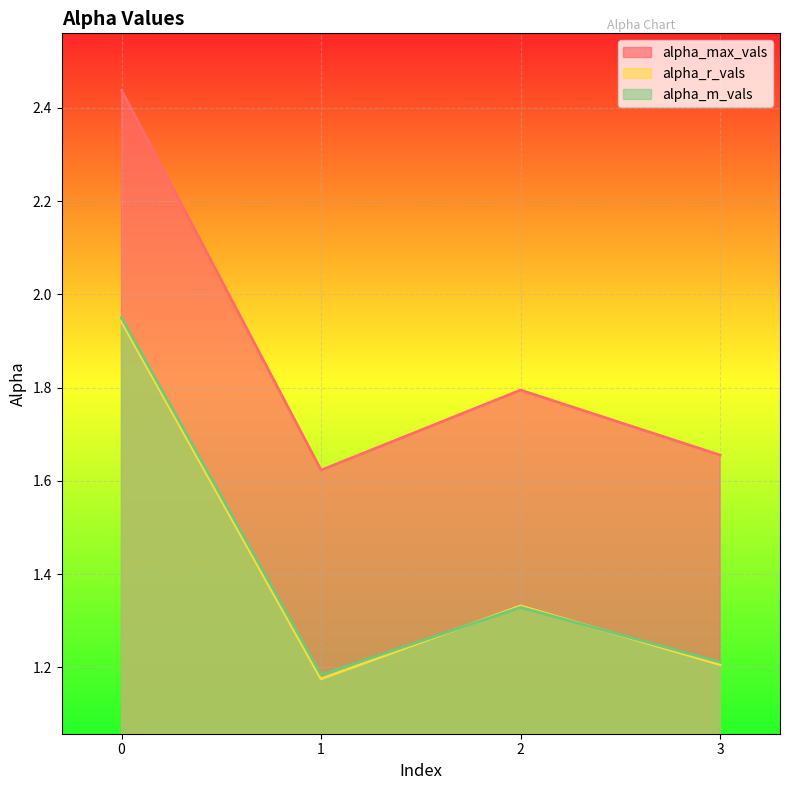

What is the difference between the maximum and minimum values in the alpha_m_vals series?

0.8